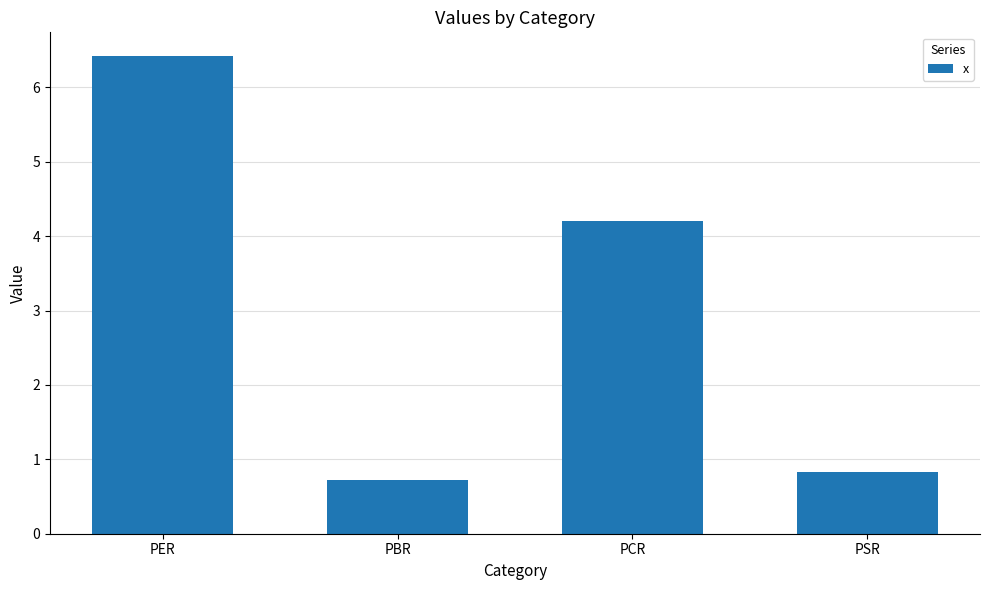

Count the number of values greater than 4.

2